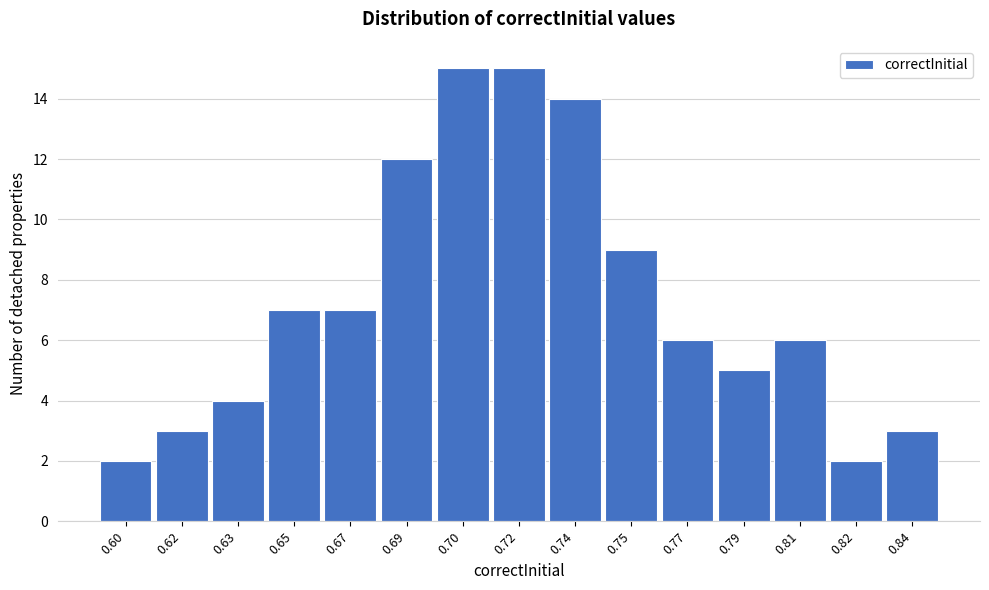

Reading left to right, what are all the values shown in this chart?

2	3	4	7	7	12	15	15	14	9	6	5	6	2	3